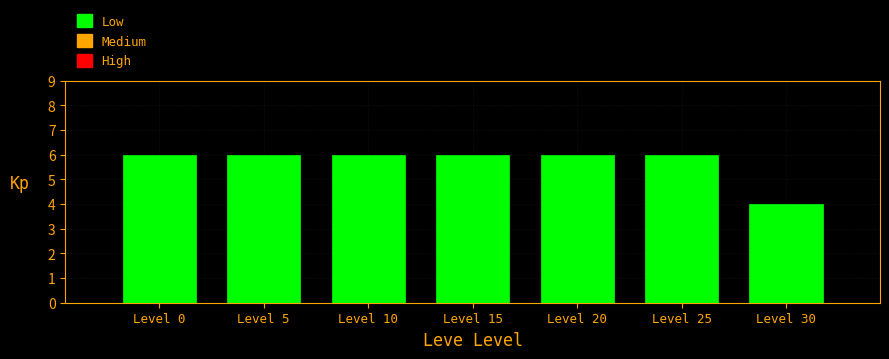

Reading right to left, extract all data points from this chart.

4	6	6	6	6	6	6